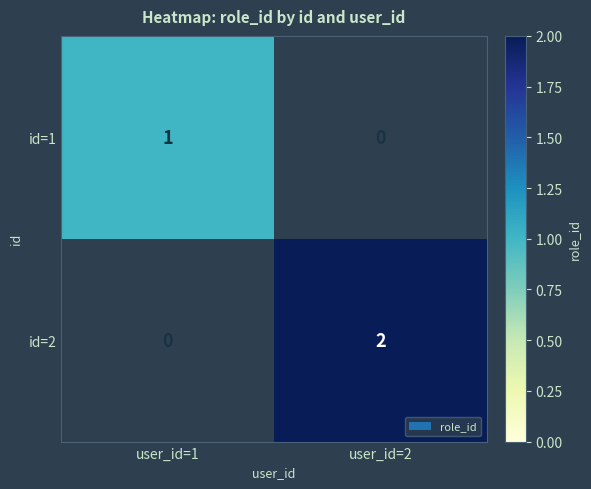

True or false: id=1 has a value of 1 at user_id=1.

True